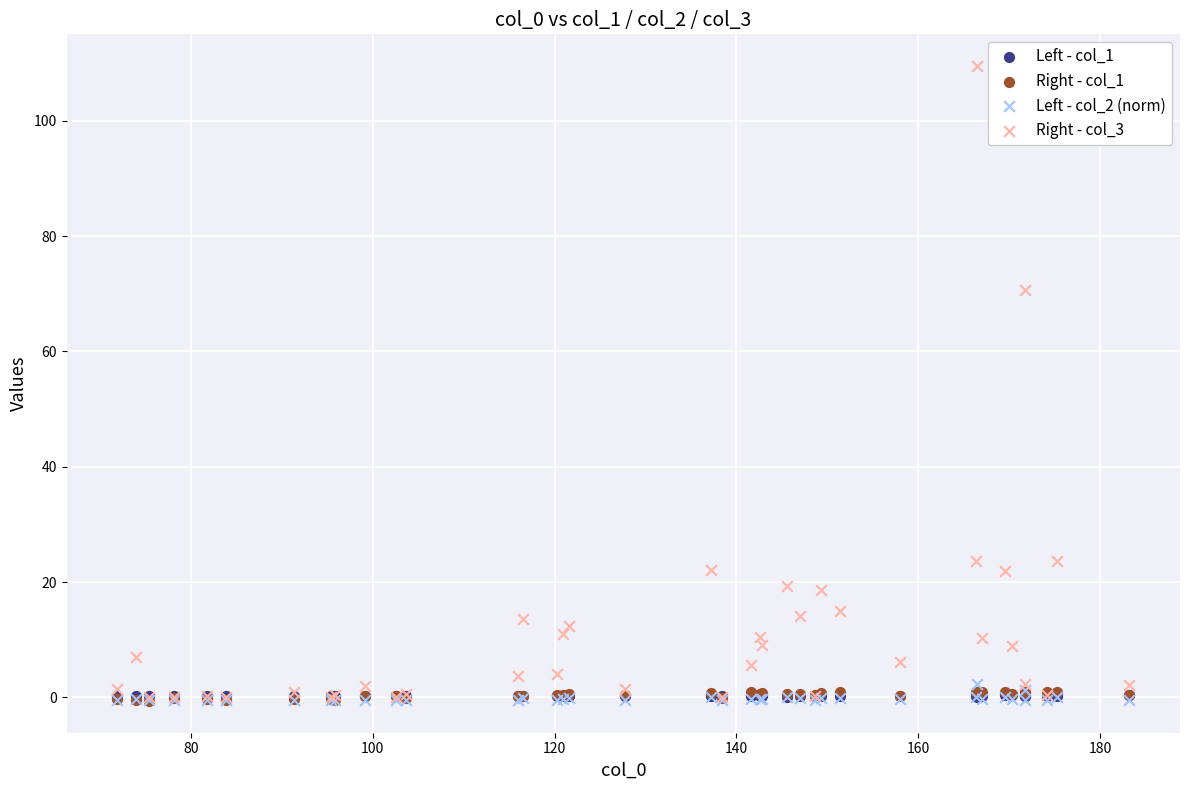

Which series contains the highest Y value?

Right - col_3